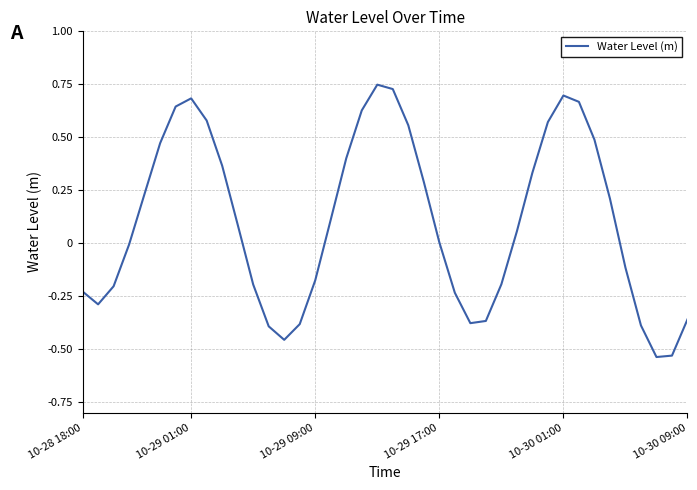

List the labels in order of value, smallest first.

37, 38, 13, 12, 36, 14, 25, 26, 39, 10-29 01:00, 24, 10-28 18:00, 10-29 09:00, 11, 27, 15, 35, 10-29 17:00, 23, 28, 10, 16, 34, 10-30 01:00, 22, 29, 9, 17, 10-30 09:00, 33, 21, 30, 8, 18, 6, 32, 7, 31, 20, 19